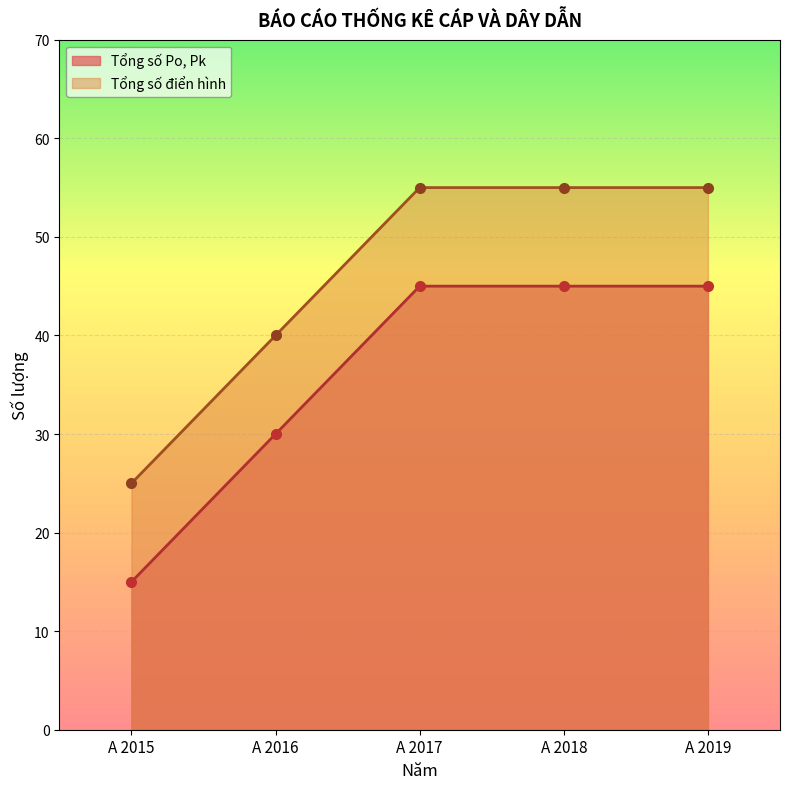

List the labels in order of Tổng số Po, Pk value, smallest first.

A 2015, A 2016, A 2017, A 2018, A 2019